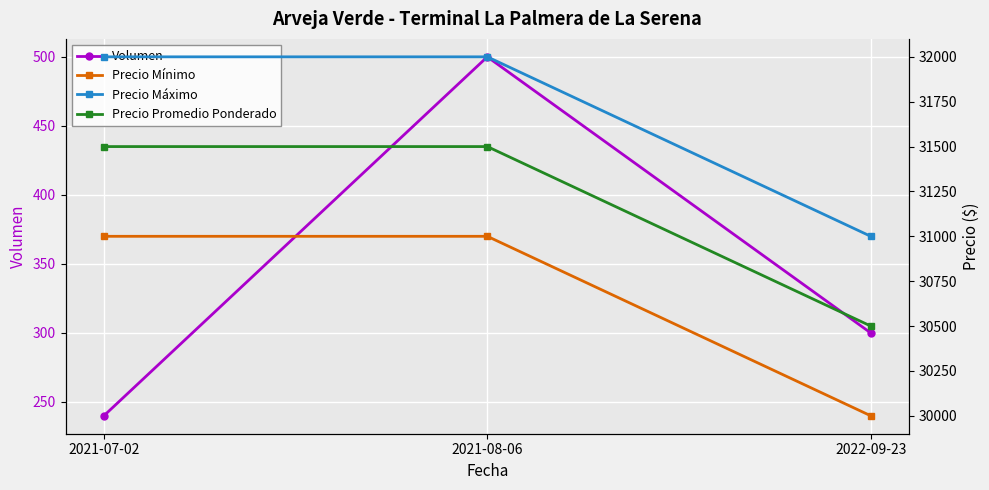

What is the label of the 1st point from the left?

2021-07-02